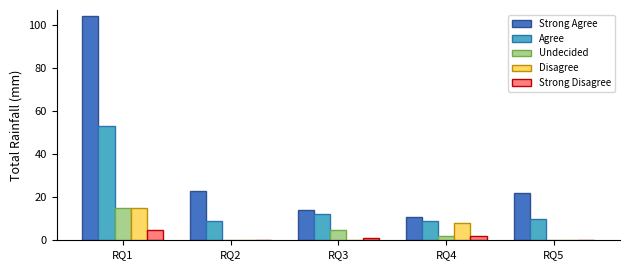

At which category is the sum across all series the highest?

RQ1